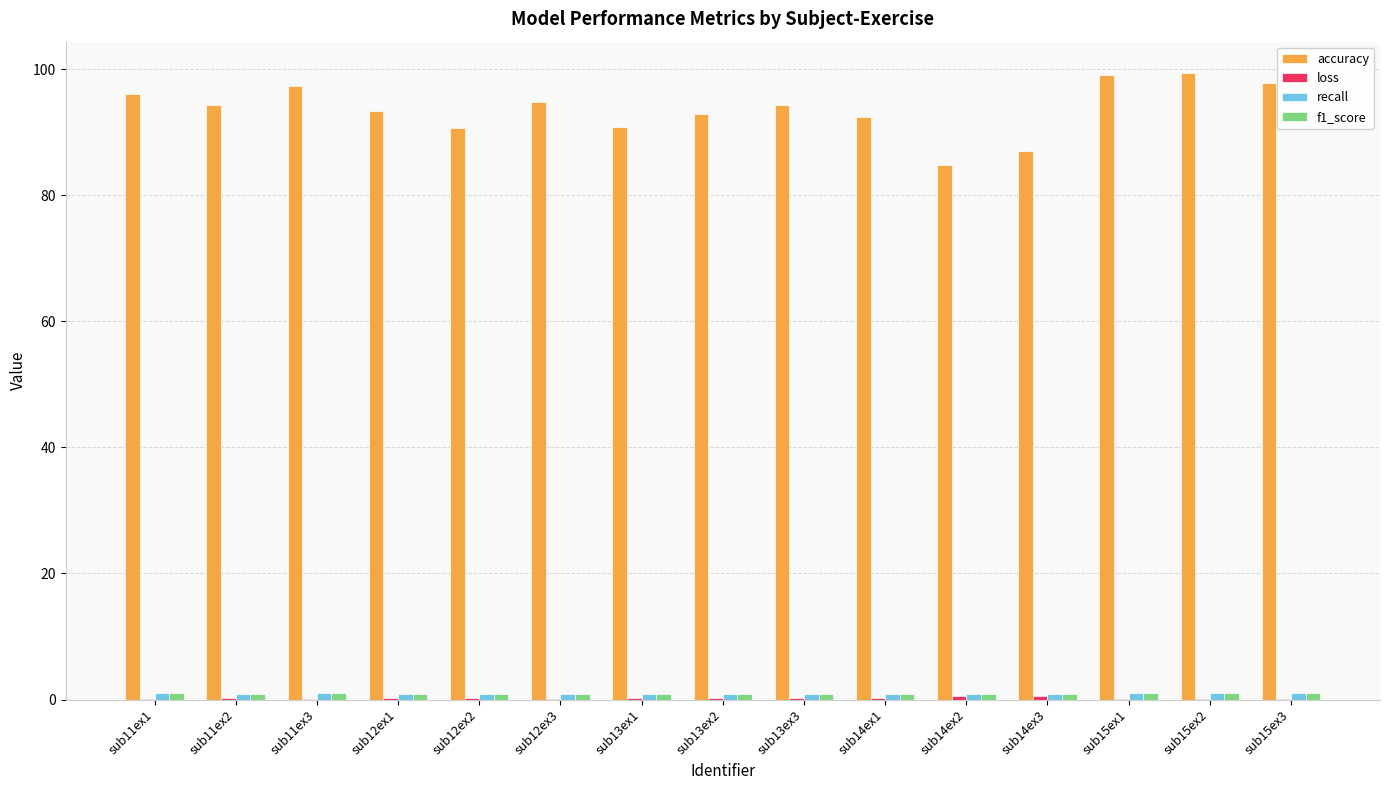

What is the maximum value for accuracy?

99.4